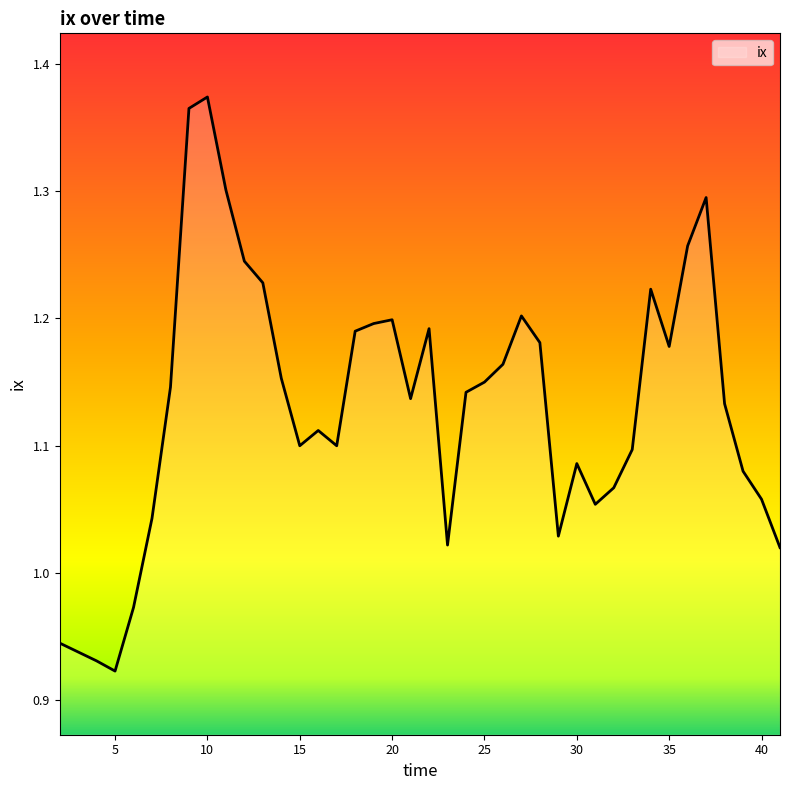

What is the difference between the maximum and minimum values?

0.5